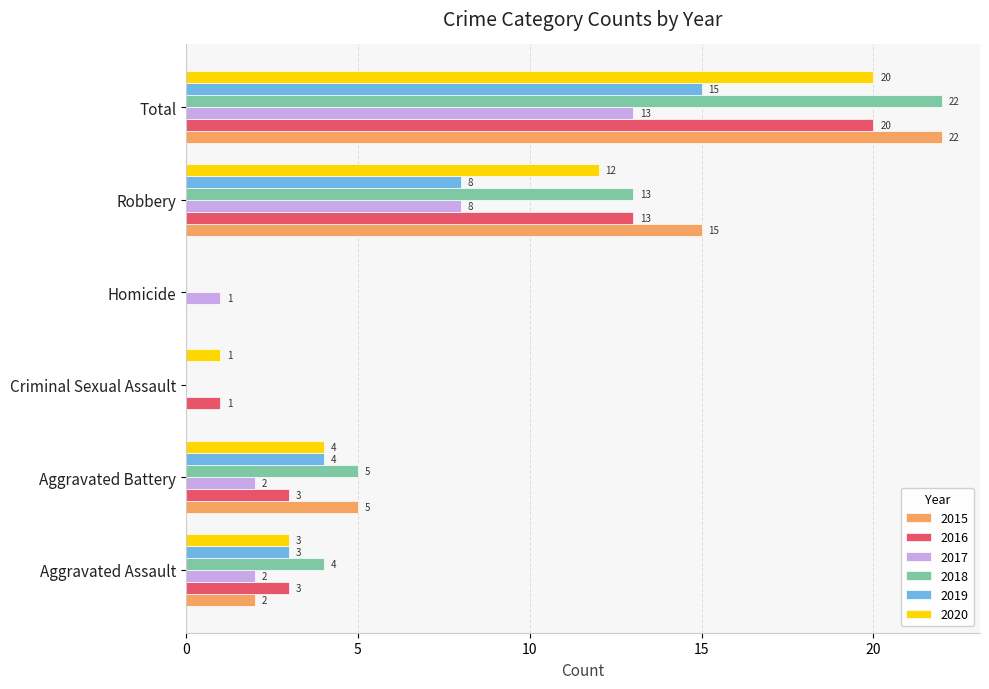

Which series changed the most between Aggravated Assault and Aggravated Battery?

2015